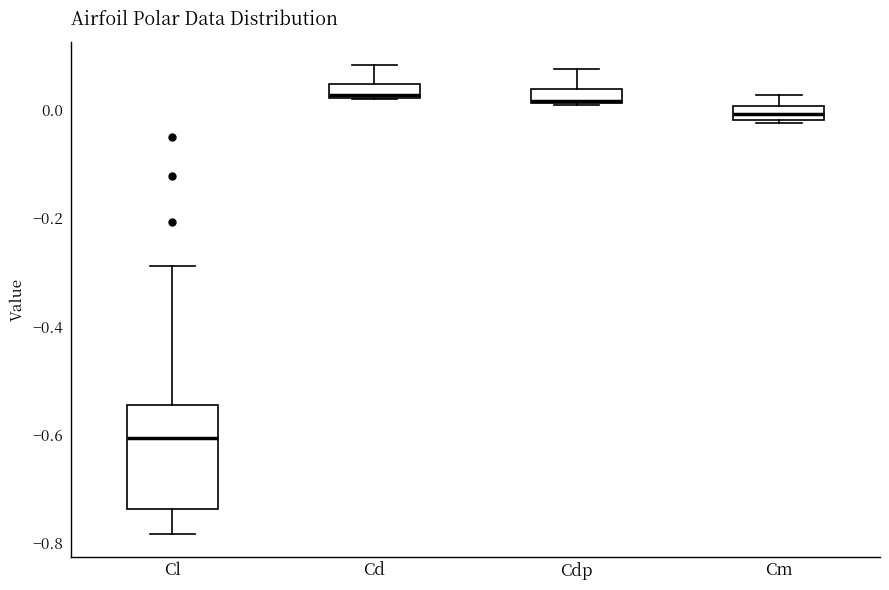

Where does the lower whisker of the box for Cl end on the y-axis? The values are not printed on the chart, so give them approximately, as read against the axis.

-0.78